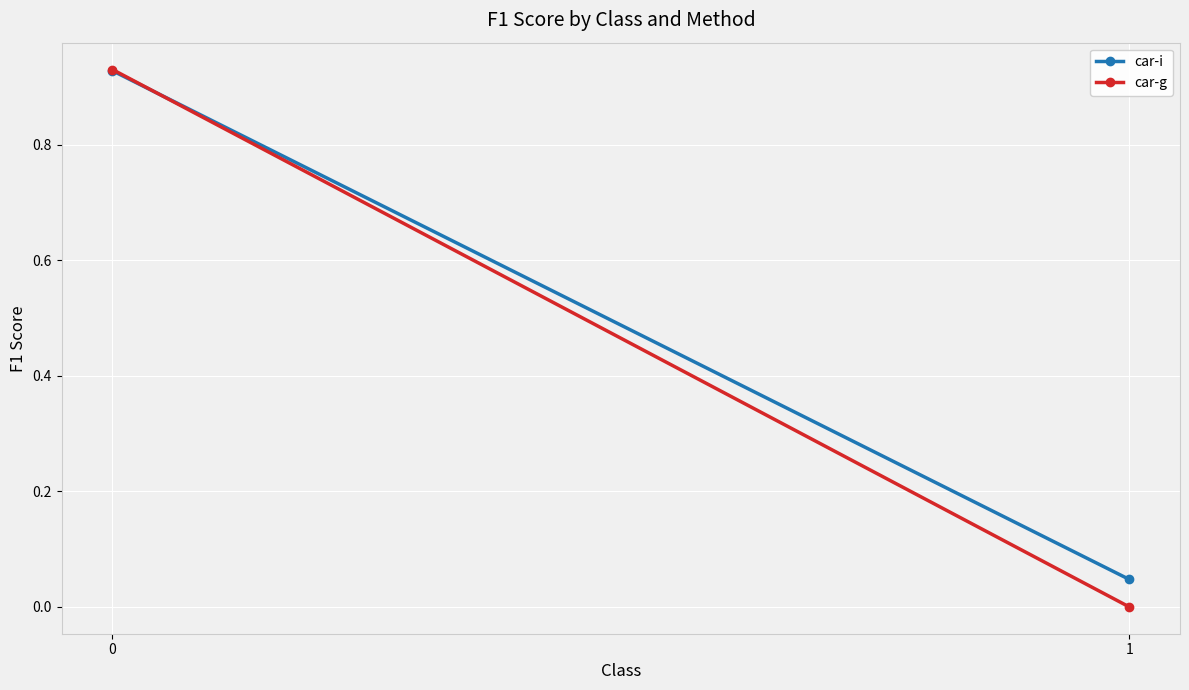

Which series has the largest total across all categories?

car-i